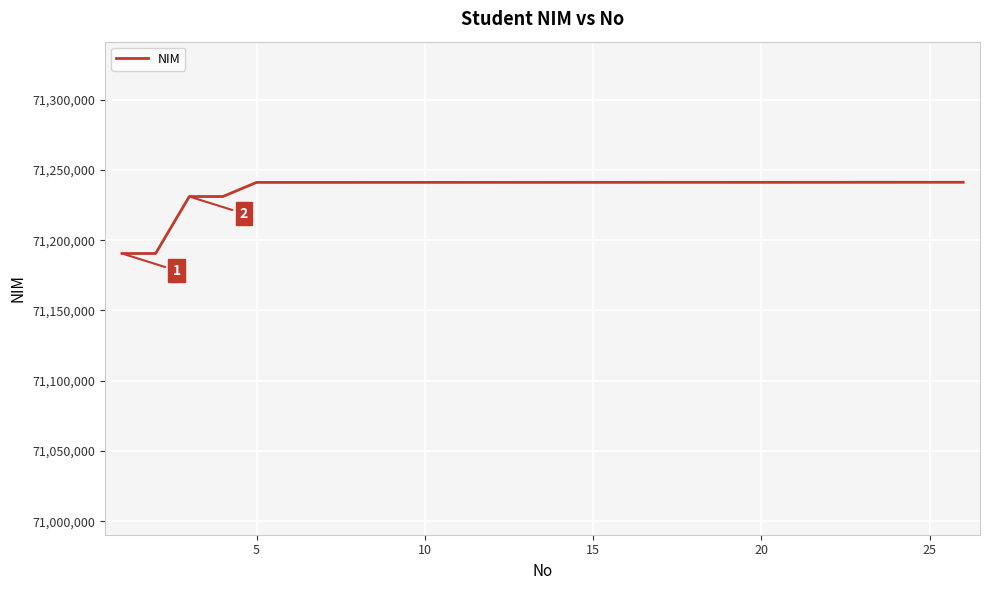

What is the difference between the maximum and minimum values?

50655